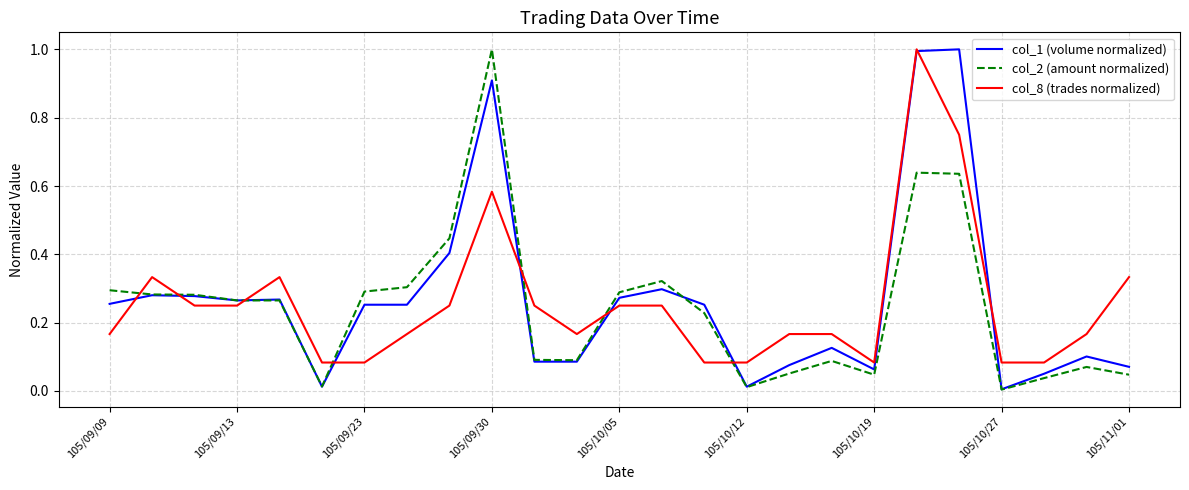

What is the greatest value displayed?

1.0